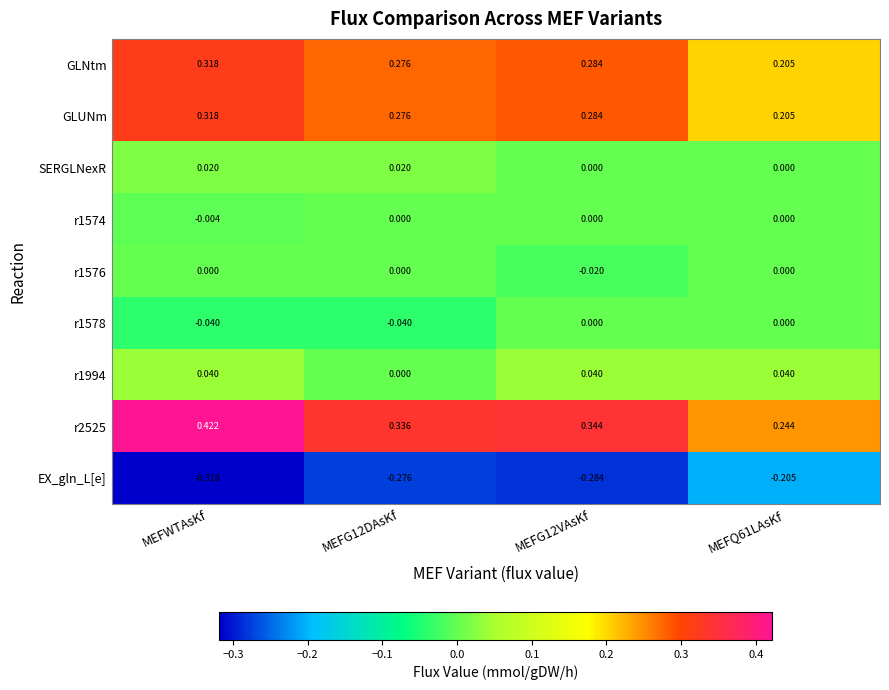

At which category does the chart reach its minimum across all series?

MEFWTAsKf